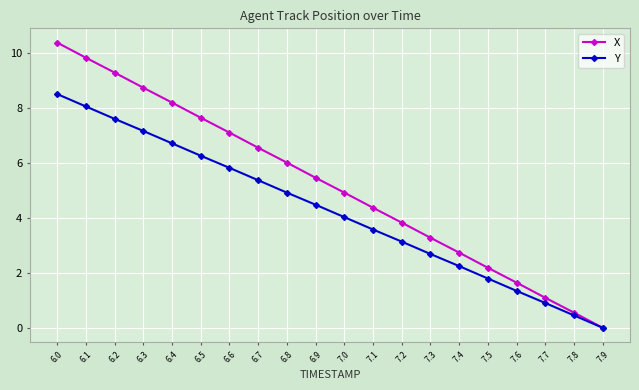

What is the average value of the X series?

5.2